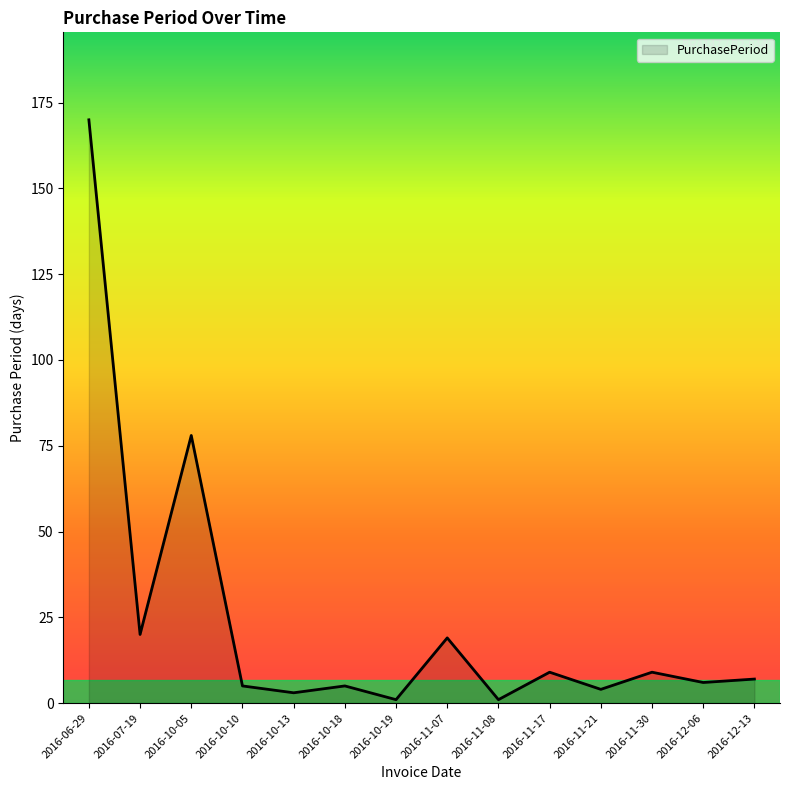

What is the smallest value displayed?

1